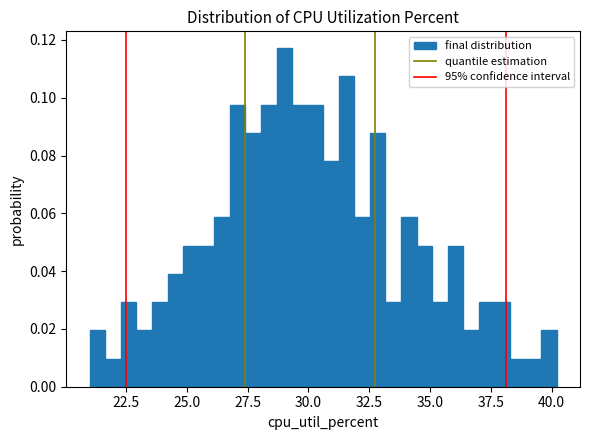

Around what value on the x-axis is the tallest bar? Give the approximate position of its centre, as read against the axis.

29.0